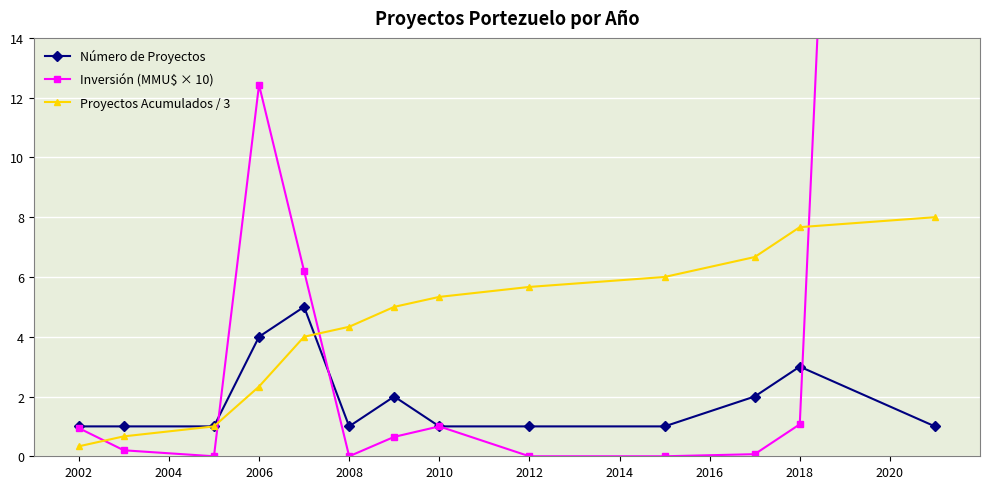

Is it true that Número de Proyectos equals 1.0 at 2012?

True